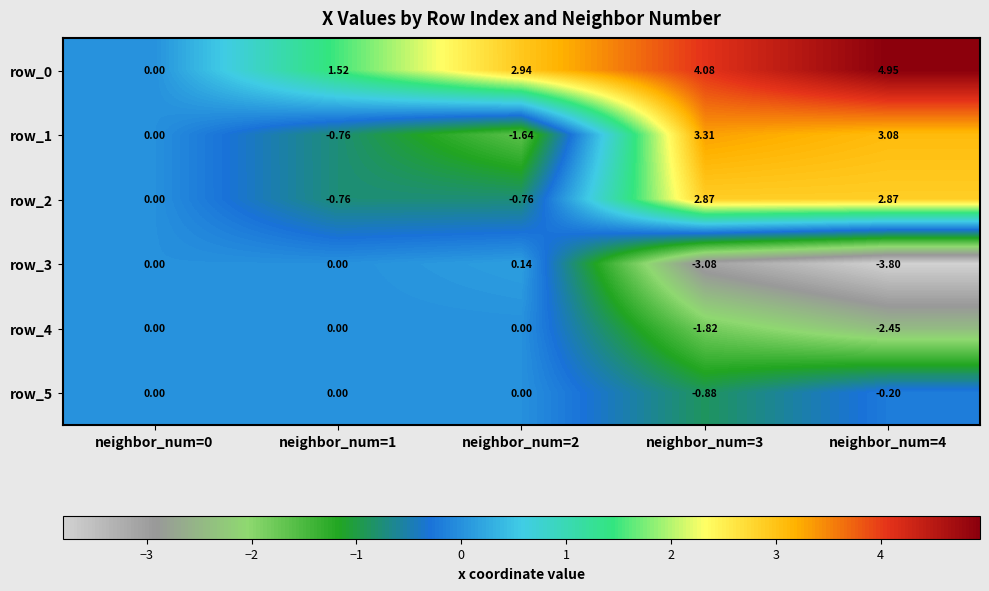

Which has a higher value, neighbor_num=3 or neighbor_num=4?

neighbor_num=4